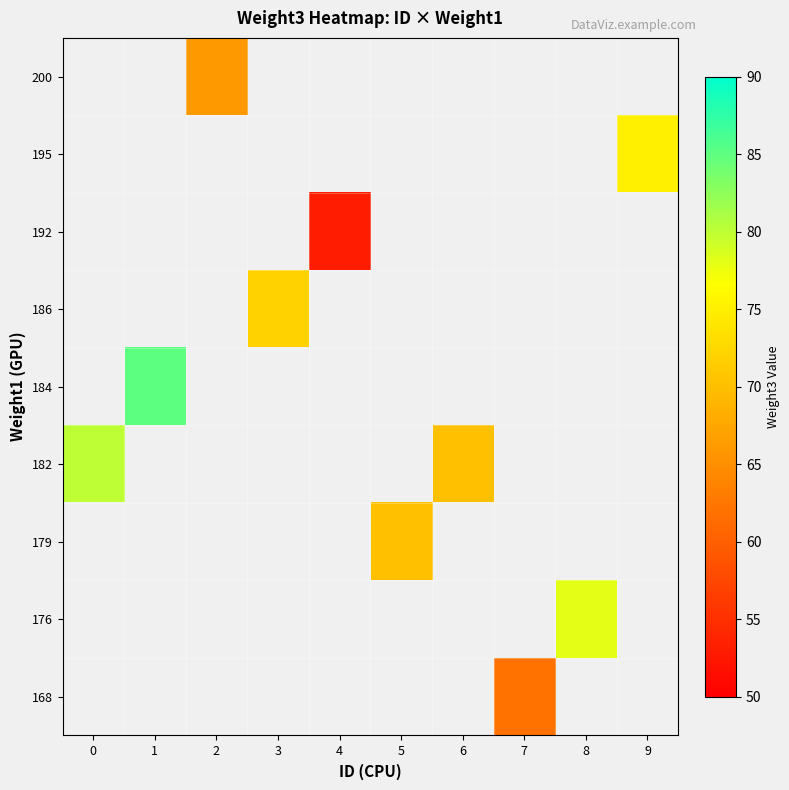

Which label corresponds to the largest value in the chart?

1